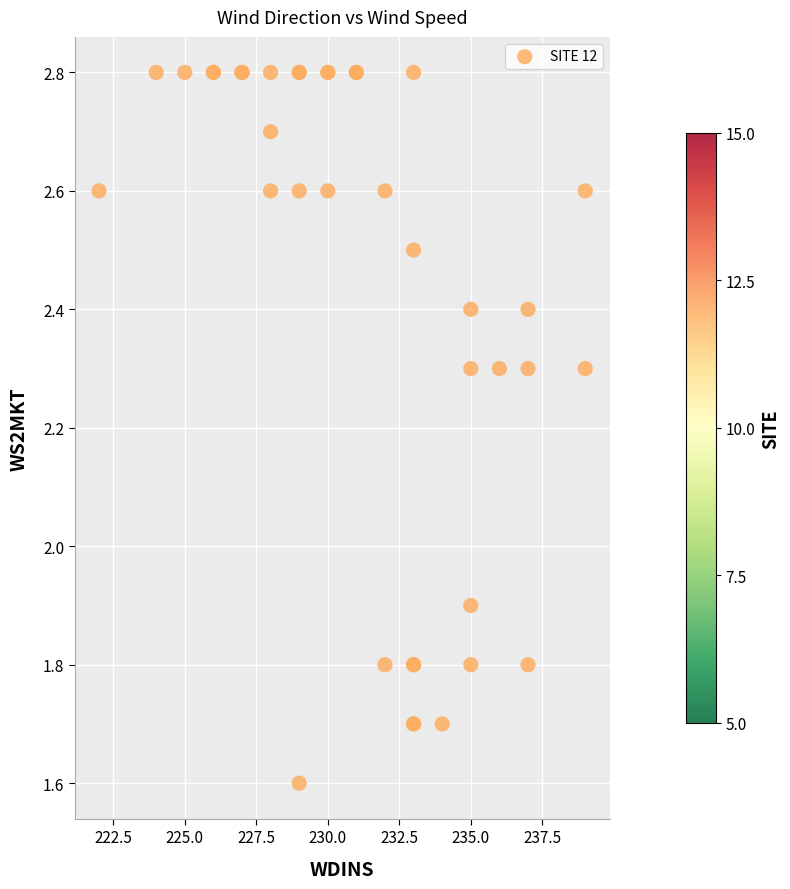

What Y value in the scatter plot is closest to 2?

1.9